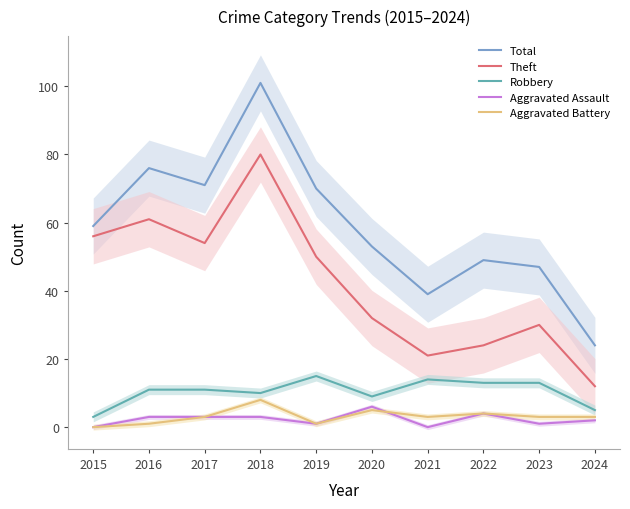

The Robbery series shows 13 at 2023. True or false?

True